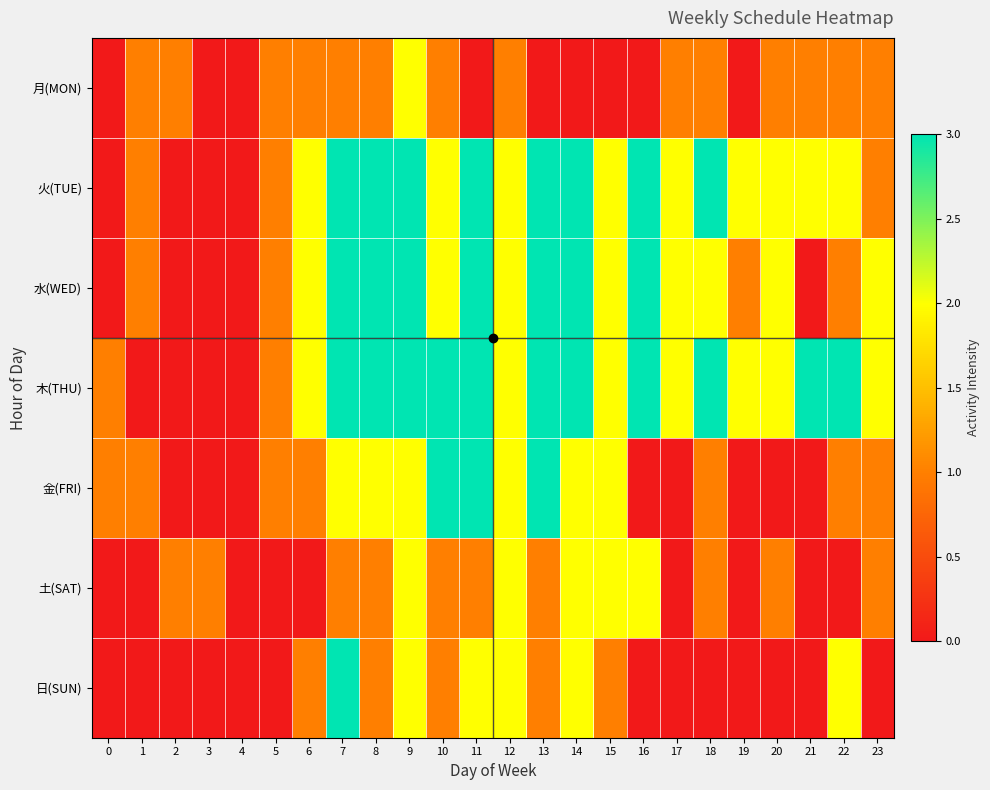

Which series has the largest range (max minus min)?

火(TUE)